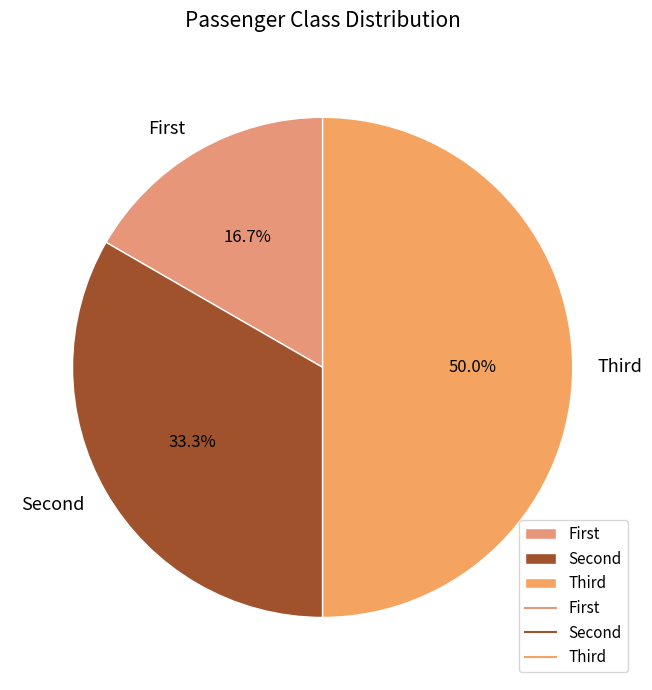

Rank the categories by value from highest to lowest.

Third, Second, First